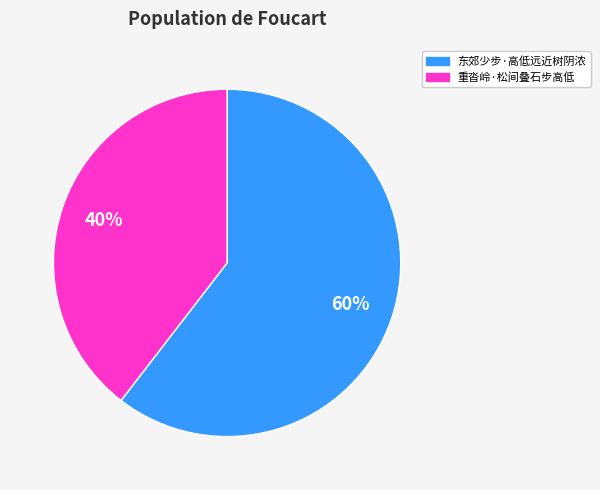

Rank the categories by value from lowest to highest.

重沓岭·松间叠石步高低, 东郊少步·高低远近树阴浓